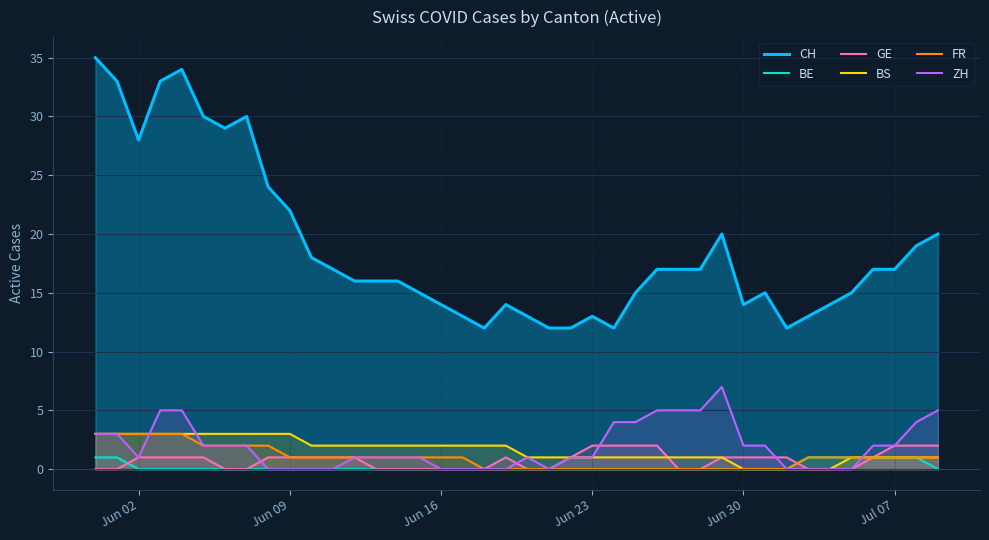

How many distinct data groups are displayed?

6